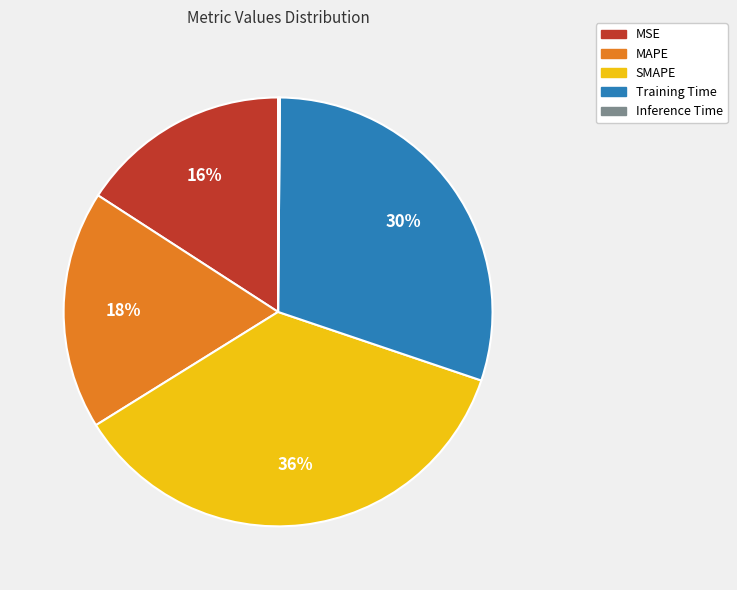

To the nearest percent, what is the difference between the MSE and MAPE slice percentages?

2%